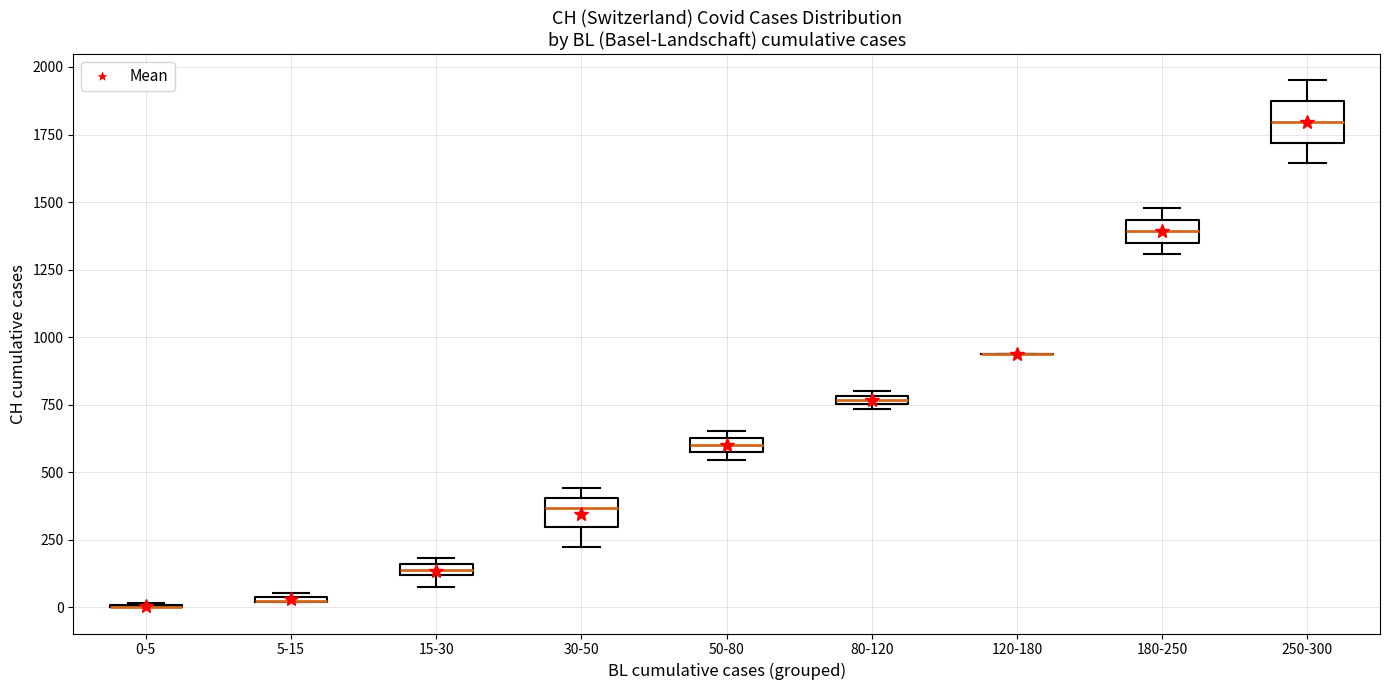

Where is the upper edge of the box for 180-250 on the y-axis? The values are not printed on the chart, so give them approximately, as read against the axis.

1450